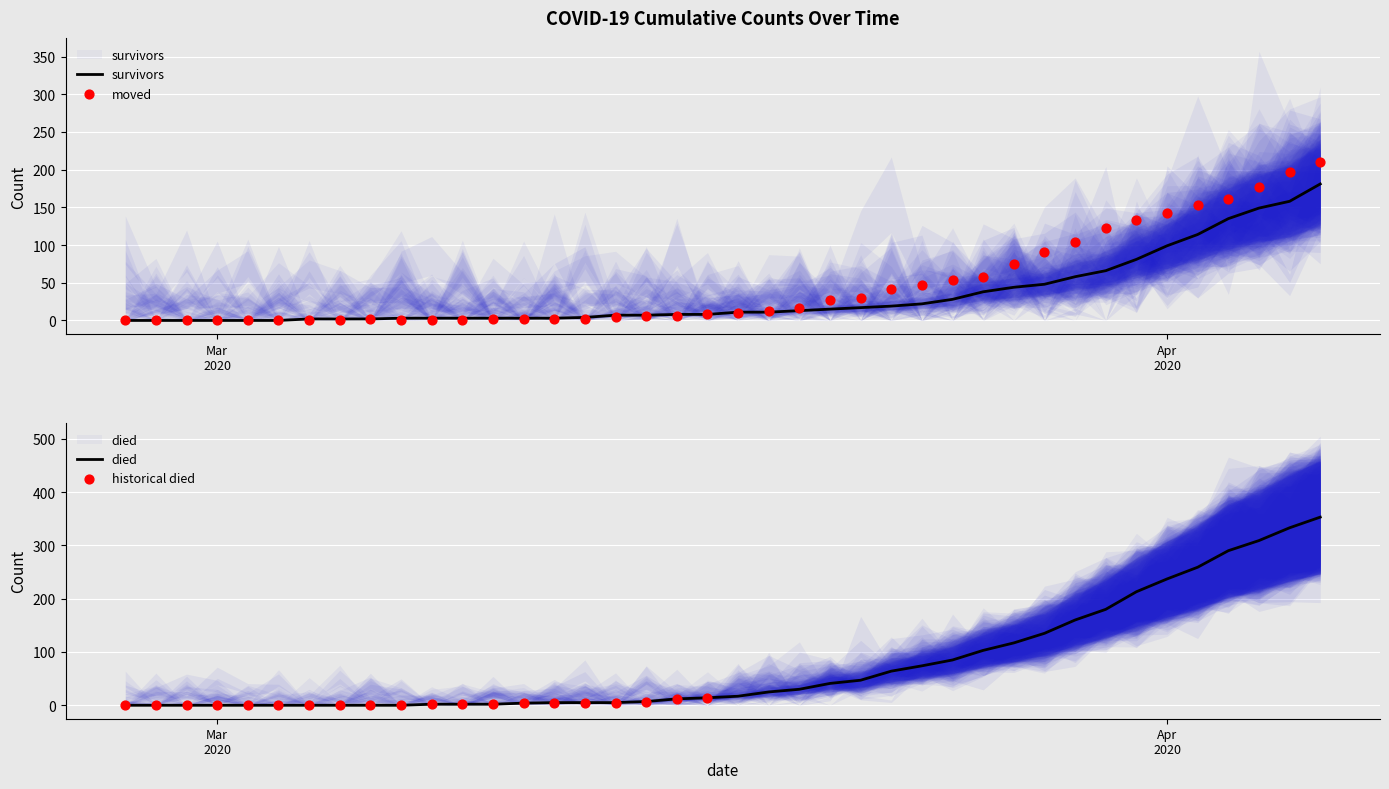

At which category is the sum across all series the highest?

2020-04-06